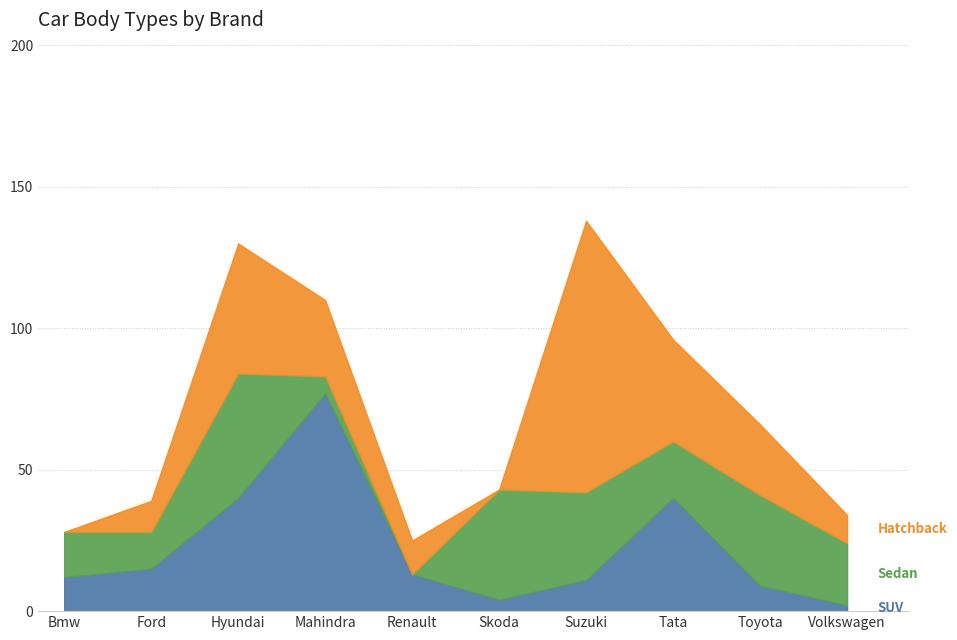

Where is the first local minimum for Sedan?

Ford